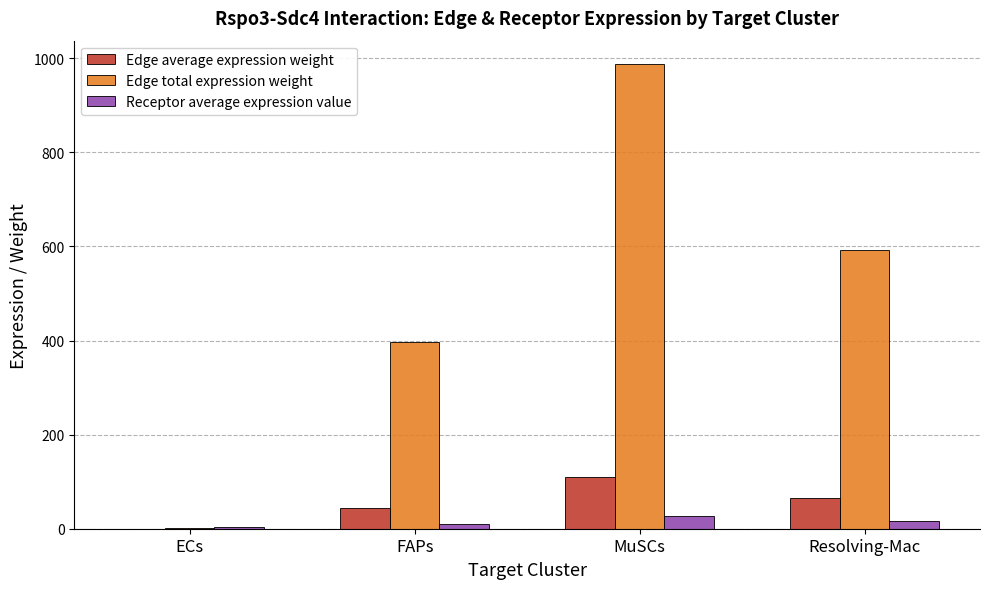

What is the total value across all series at MuSCs?

1125.4